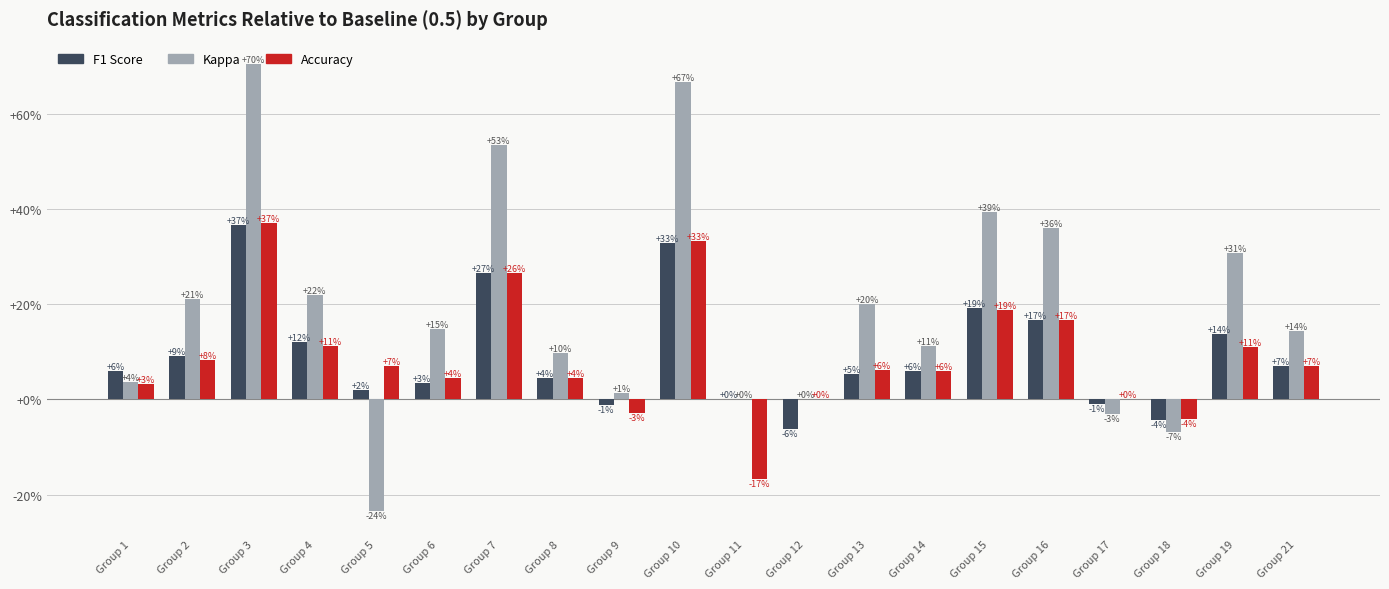

What is the difference between the highest and lowest values at Group 17?

3.1